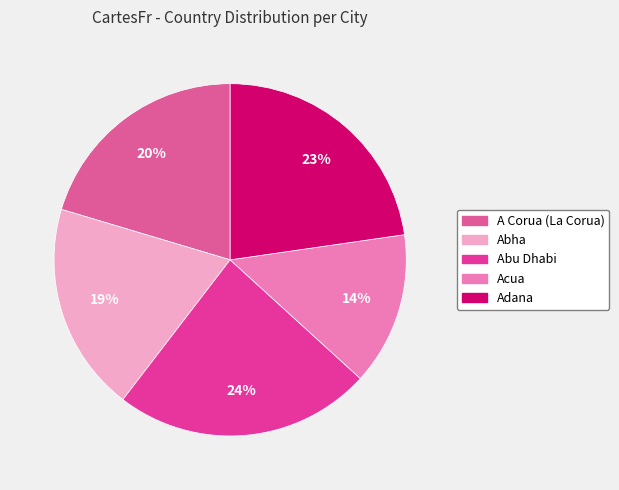

What percentage is the A Corua (La Corua) slice, to the nearest percent?

20%